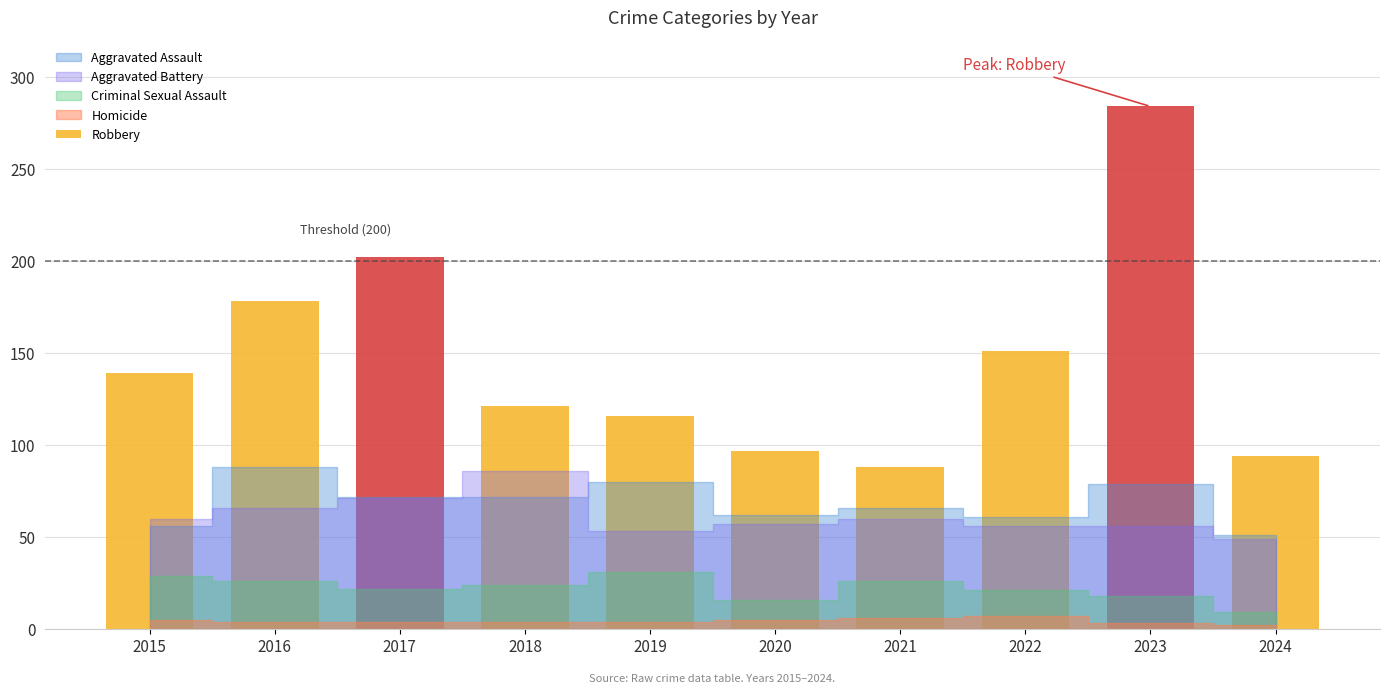

What is the difference between the maximum and minimum values in the Aggravated Assault series?

37